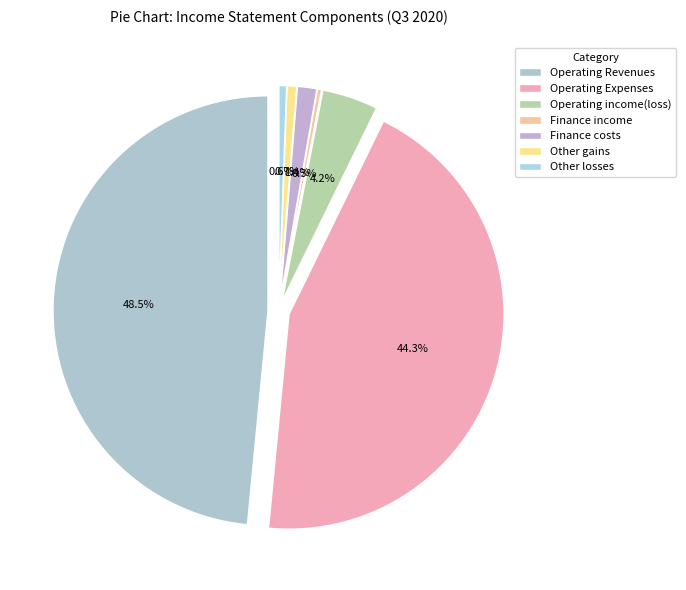

To the nearest percent, what percentage of the pie is Operating Revenues?

48%